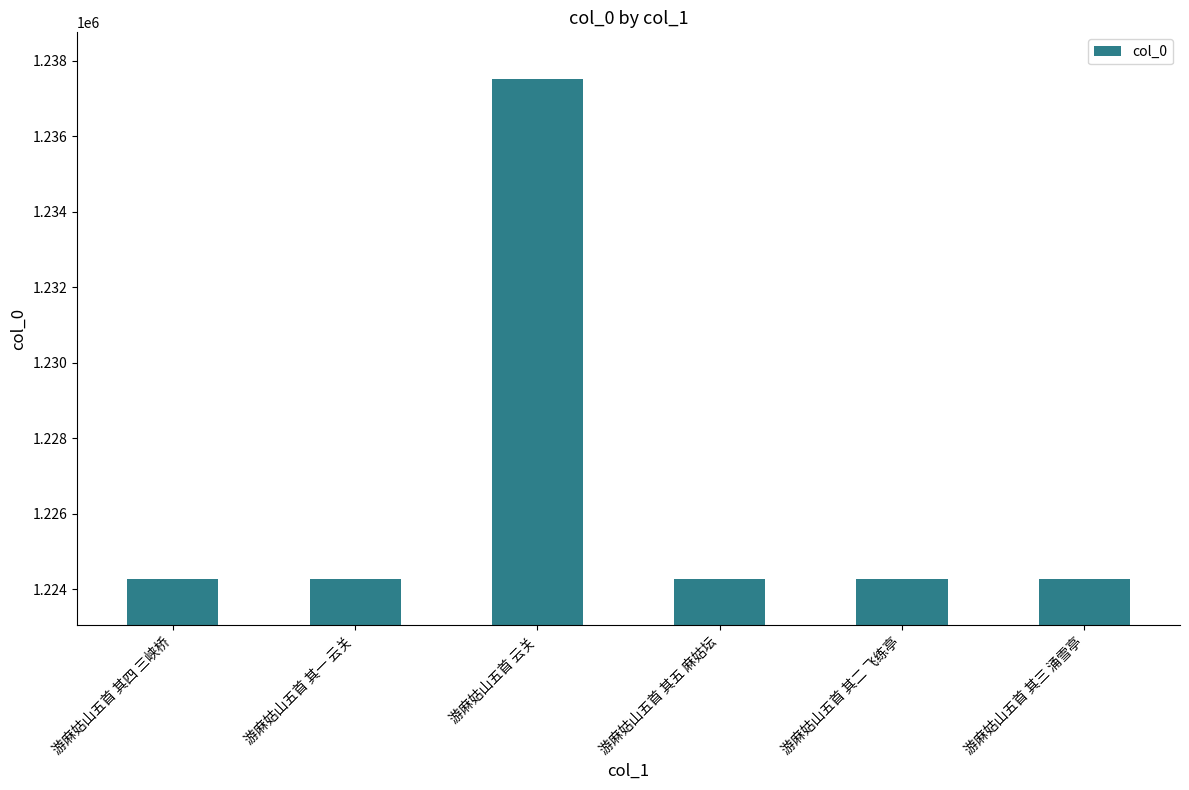

Count the number of categories in the chart.

6